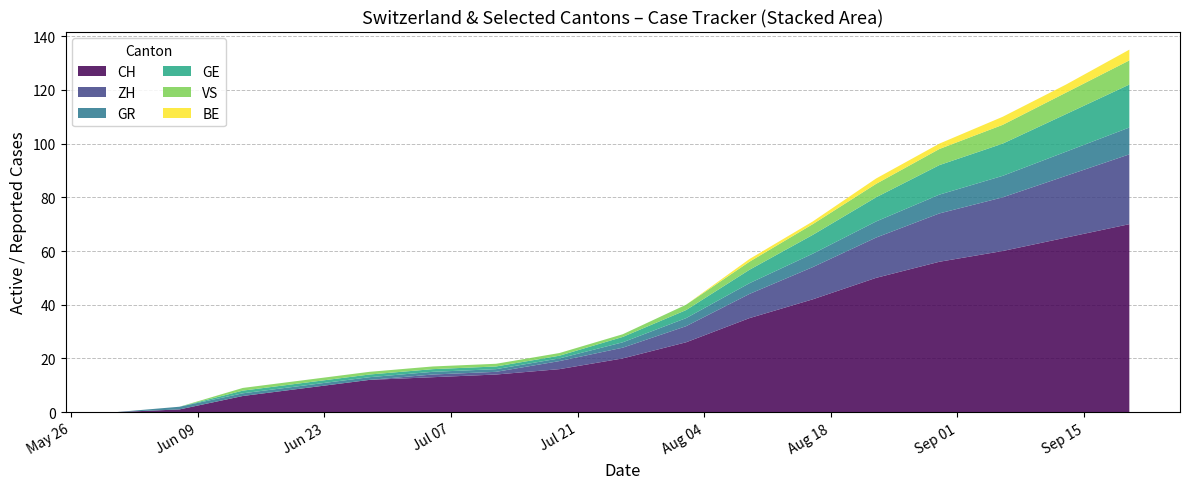

Reading right to left, transcribe all the data shown in this chart.

CH: 2020-09-20=70	2020-09-13=65	2020-09-06=60	2020-08-30=56	2020-08-23=50	2020-08-16=42	2020-08-09=35	2020-08-02=26	2020-07-26=20	2020-07-19=16	2020-07-12=14	2020-07-05=13	2020-06-28=12	2020-06-21=9	2020-06-14=6	2020-06-07=1	2020-05-31=0
ZH: 2020-09-20=26	2020-09-13=23	2020-09-06=20	2020-08-30=18	2020-08-23=15	2020-08-16=12	2020-08-09=9	2020-08-02=6	2020-07-26=4	2020-07-19=3	2020-07-12=1	2020-07-05=1	2020-06-28=0	2020-06-21=0	2020-06-14=0	2020-06-07=0	2020-05-31=0
GR: 2020-09-20=10	2020-09-13=9	2020-09-06=8	2020-08-30=7	2020-08-23=6	2020-08-16=5	2020-08-09=4	2020-08-02=3	2020-07-26=2	2020-07-19=1	2020-07-12=1	2020-07-05=1	2020-06-28=1	2020-06-21=1	2020-06-14=1	2020-06-07=1	2020-05-31=0
GE: 2020-09-20=16	2020-09-13=14	2020-09-06=12	2020-08-30=11	2020-08-23=9	2020-08-16=7	2020-08-09=5	2020-08-02=3	2020-07-26=2	2020-07-19=1	2020-07-12=1	2020-07-05=1	2020-06-28=1	2020-06-21=1	2020-06-14=1	2020-06-07=0	2020-05-31=0
VS: 2020-09-20=9	2020-09-13=8	2020-09-06=7	2020-08-30=6	2020-08-23=5	2020-08-16=4	2020-08-09=3	2020-08-02=2	2020-07-26=1	2020-07-19=1	2020-07-12=1	2020-07-05=1	2020-06-28=1	2020-06-21=1	2020-06-14=1	2020-06-07=0	2020-05-31=0
BE: 2020-09-20=4	2020-09-13=3	2020-09-06=3	2020-08-30=2	2020-08-23=2	2020-08-16=1	2020-08-09=1	2020-08-02=0	2020-07-26=0	2020-07-19=0	2020-07-12=0	2020-07-05=0	2020-06-28=0	2020-06-21=0	2020-06-14=0	2020-06-07=0	2020-05-31=0